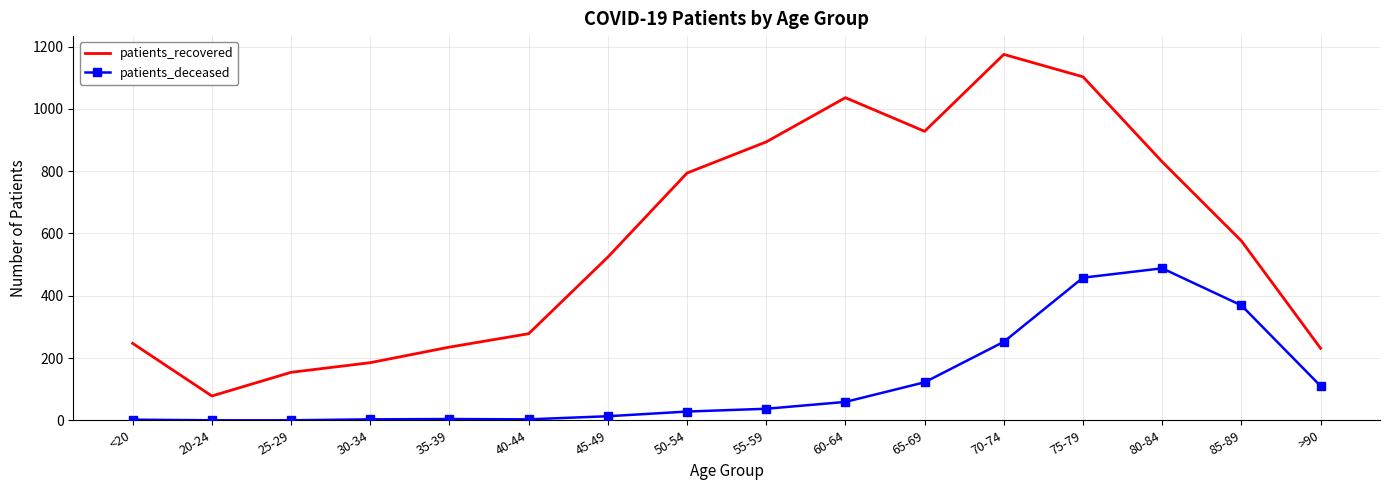

True or false: patients_recovered and patients_deceased intersect in this chart.

False